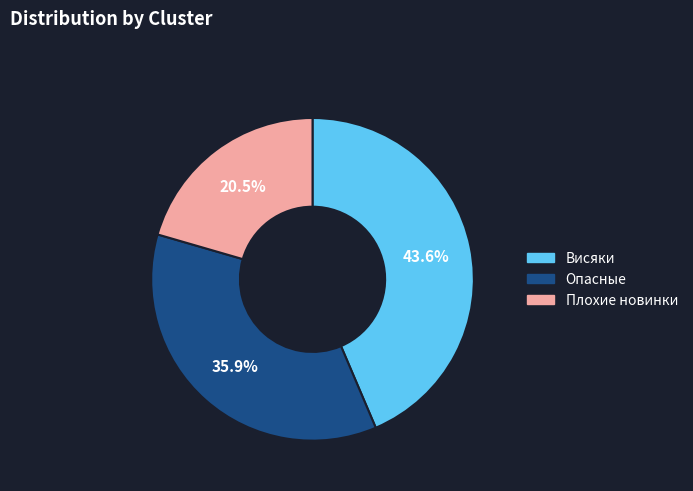

To the nearest percent, what is the average slice percentage?

33%